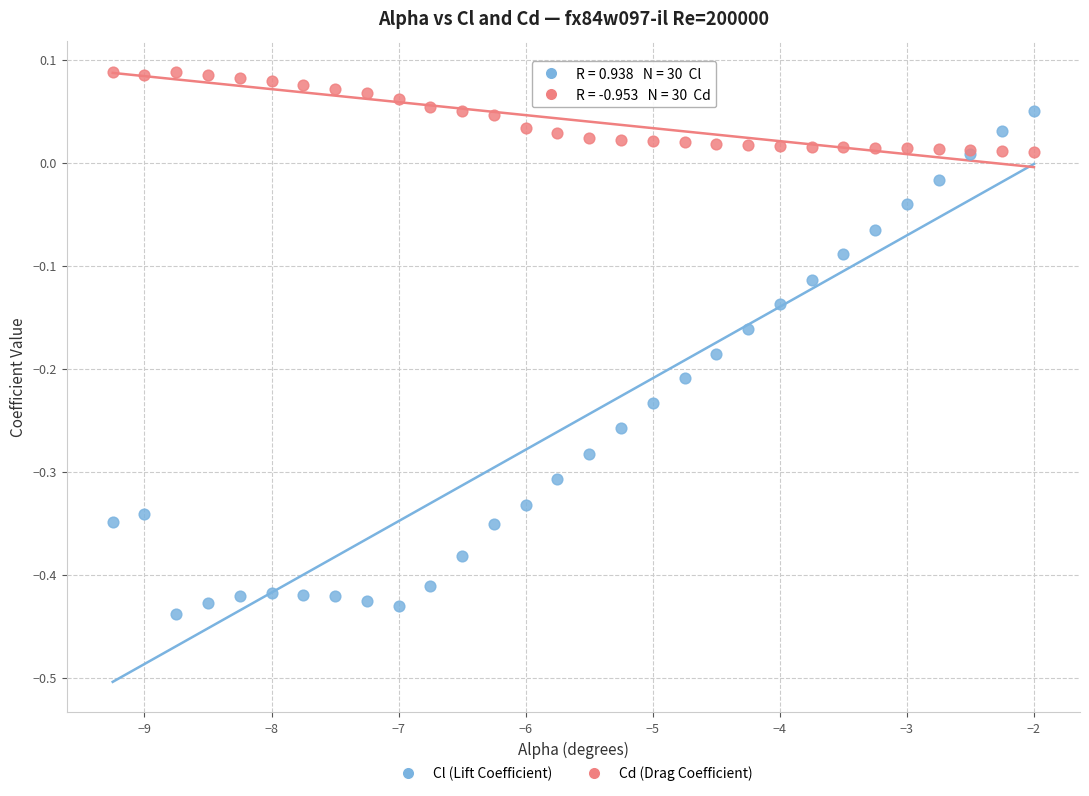

What are all the series names shown in the legend?

Cl (Lift Coefficient), Cd (Drag Coefficient)